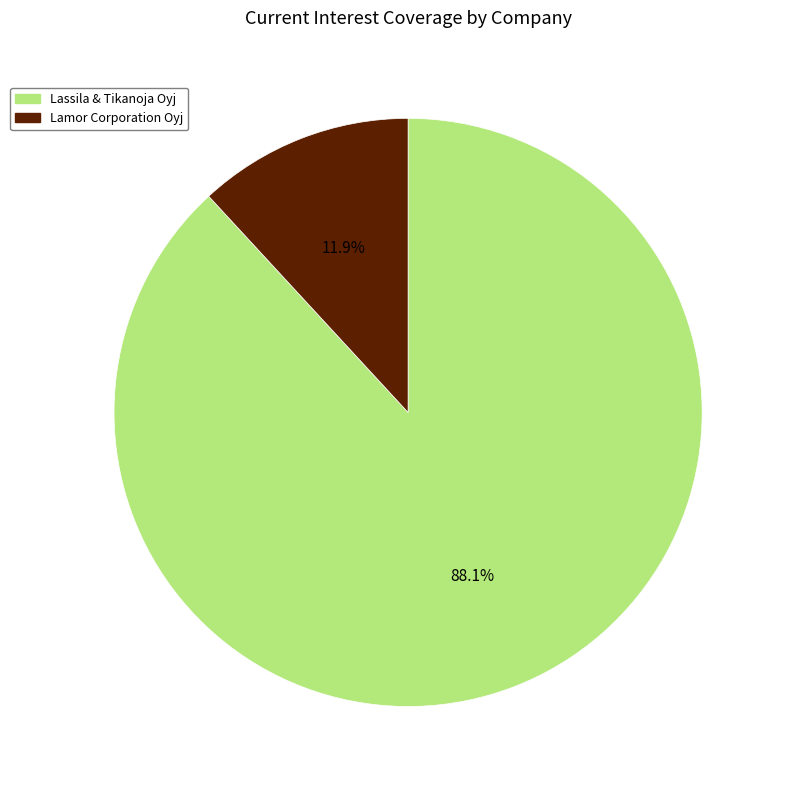

Is there any slice that represents more than half of the pie?

Yes